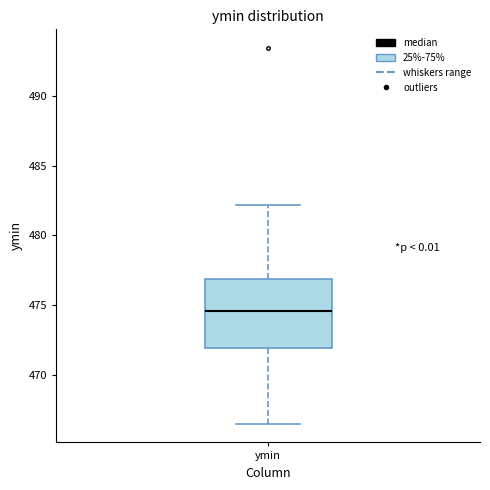

Where is the upper edge of the box for ymin on the y-axis? The values are not printed on the chart, so give them approximately, as read against the axis.

477.0